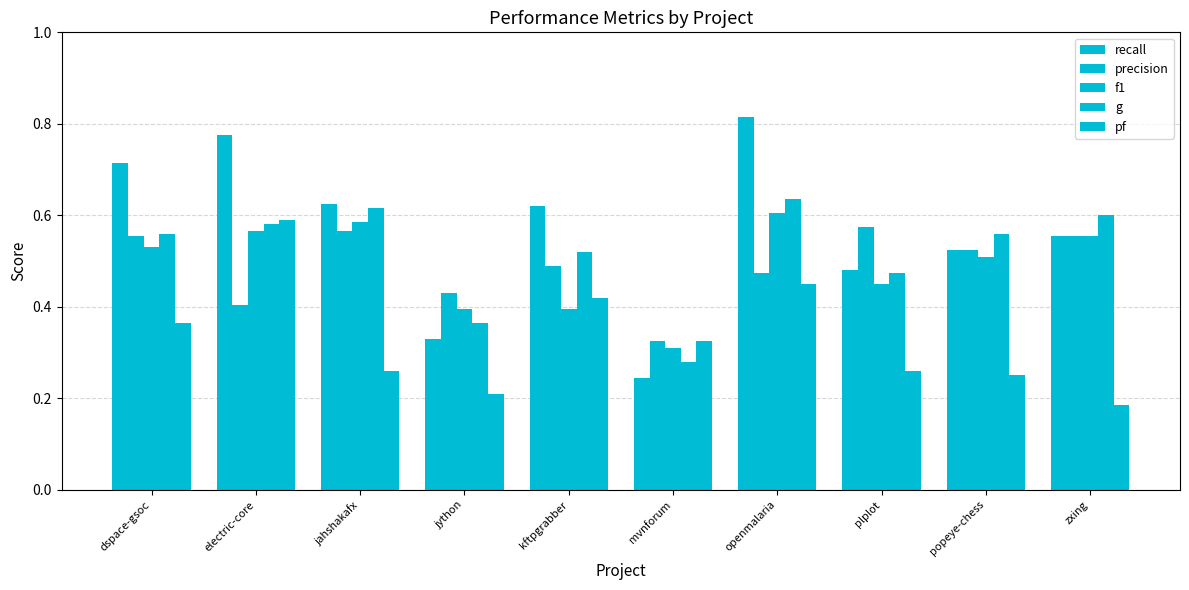

Are the bars grouped side by side (vs. stacked)?

Yes